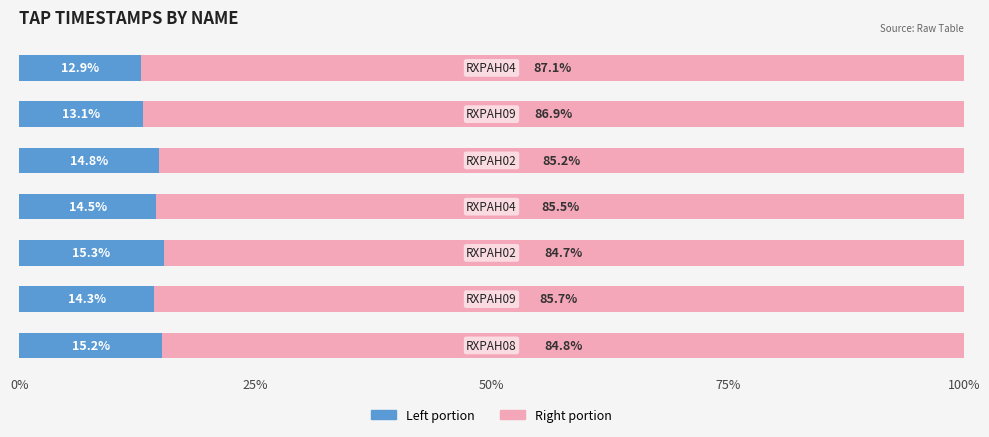

How many data points does each series have?

7